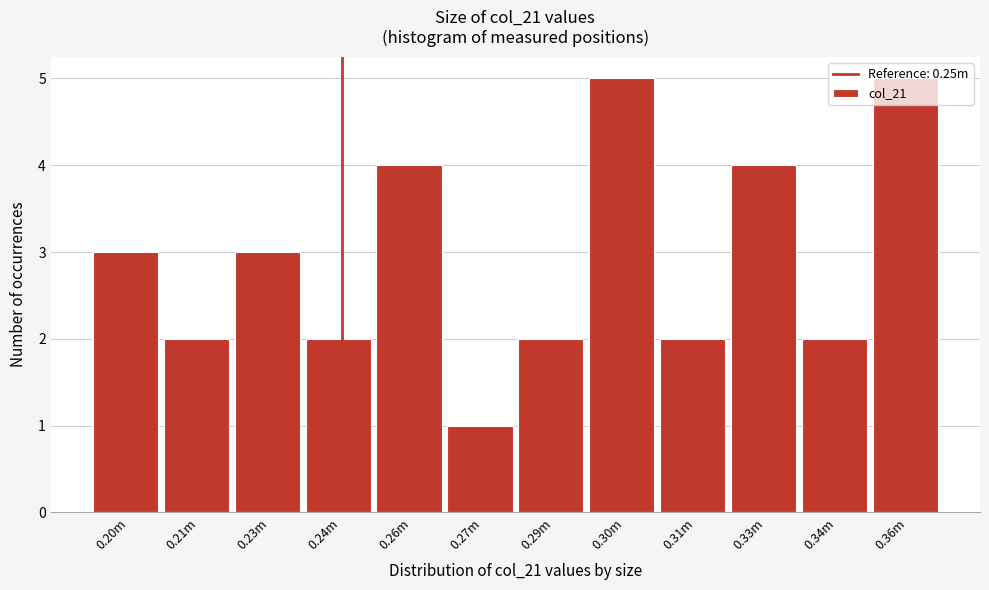

What is the difference between the maximum and second lowest values?

3